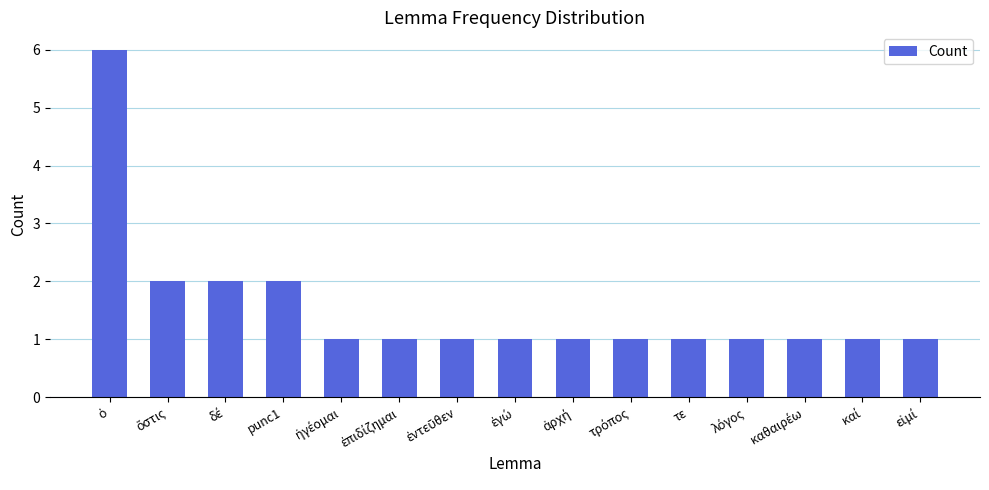

What is the value of the 9th bar from the left?

1